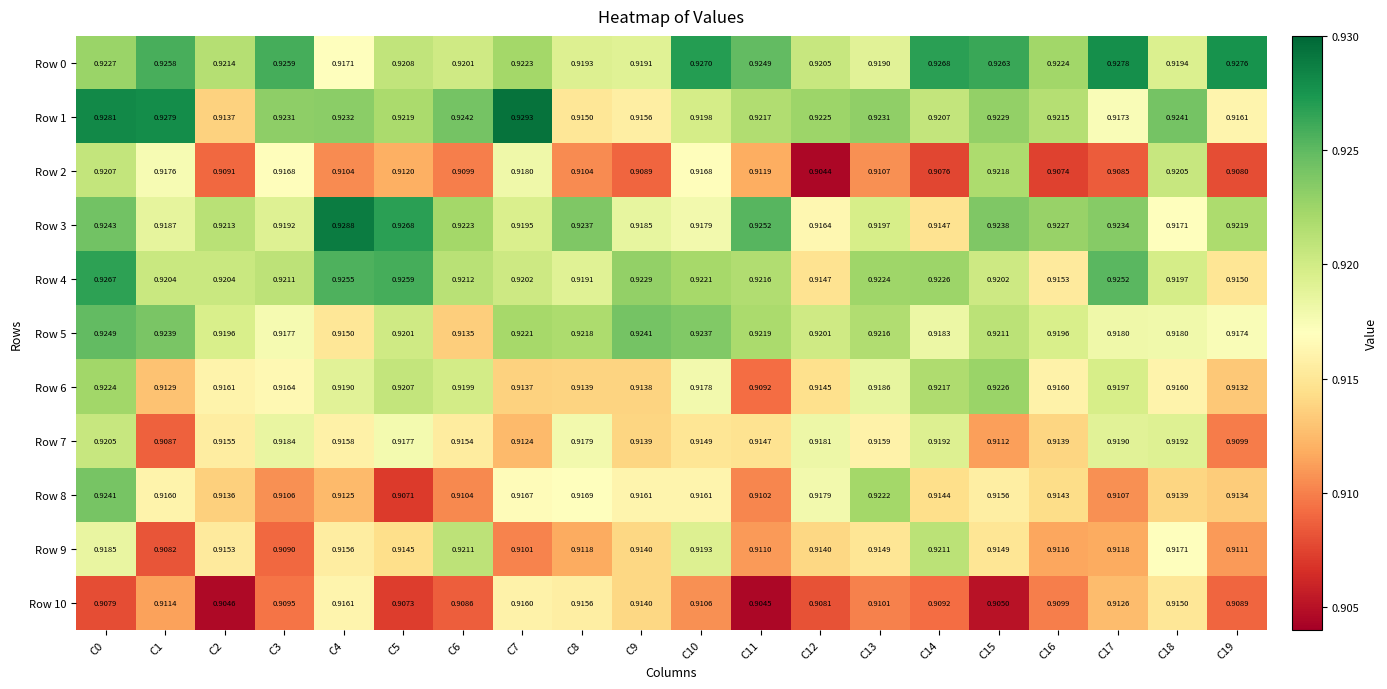

Is the value of Row 6 at C15 greater than the value of Row 8 at C16?

Yes